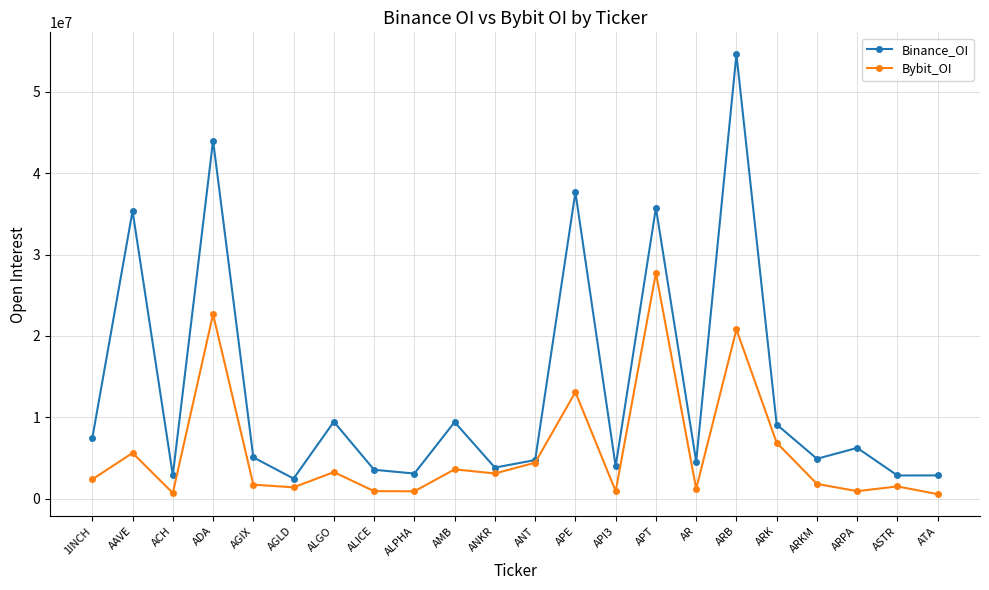

At which label is Bybit_OI closest to 14152624?

APE